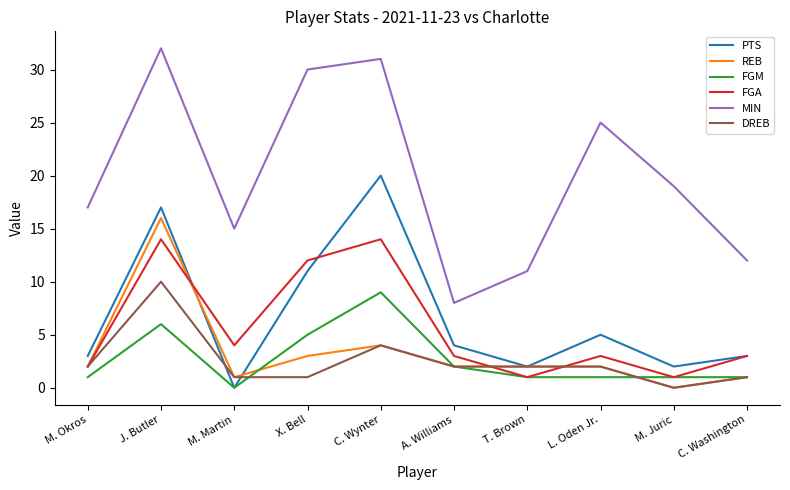

True or false: DREB and MIN intersect in this chart.

False